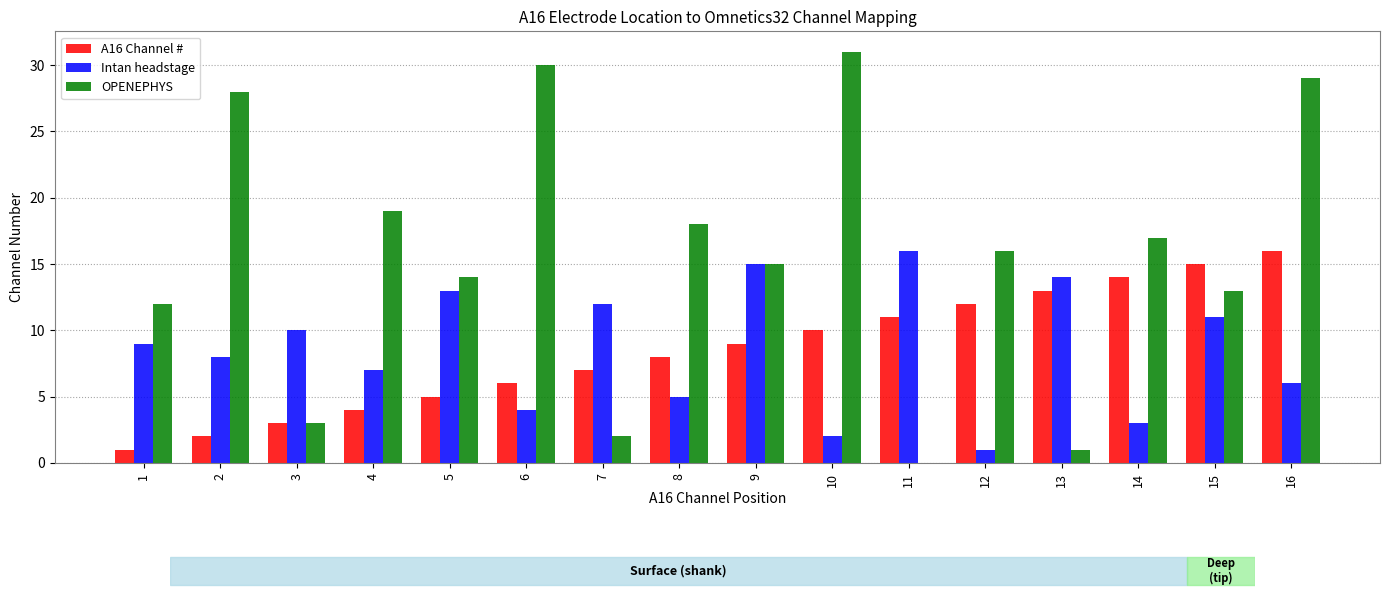

What is the difference between the OPENEPHYS values at 16 and 14?

12